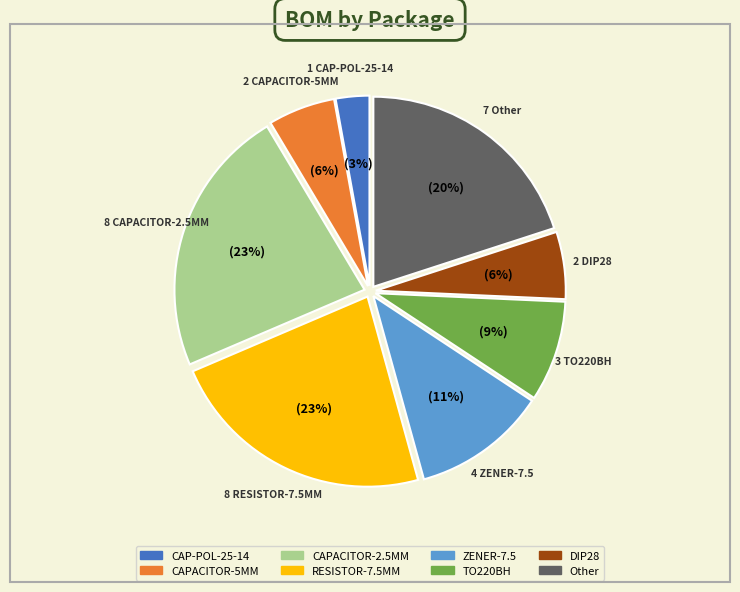

Does Other account for over 50% of the chart?

No